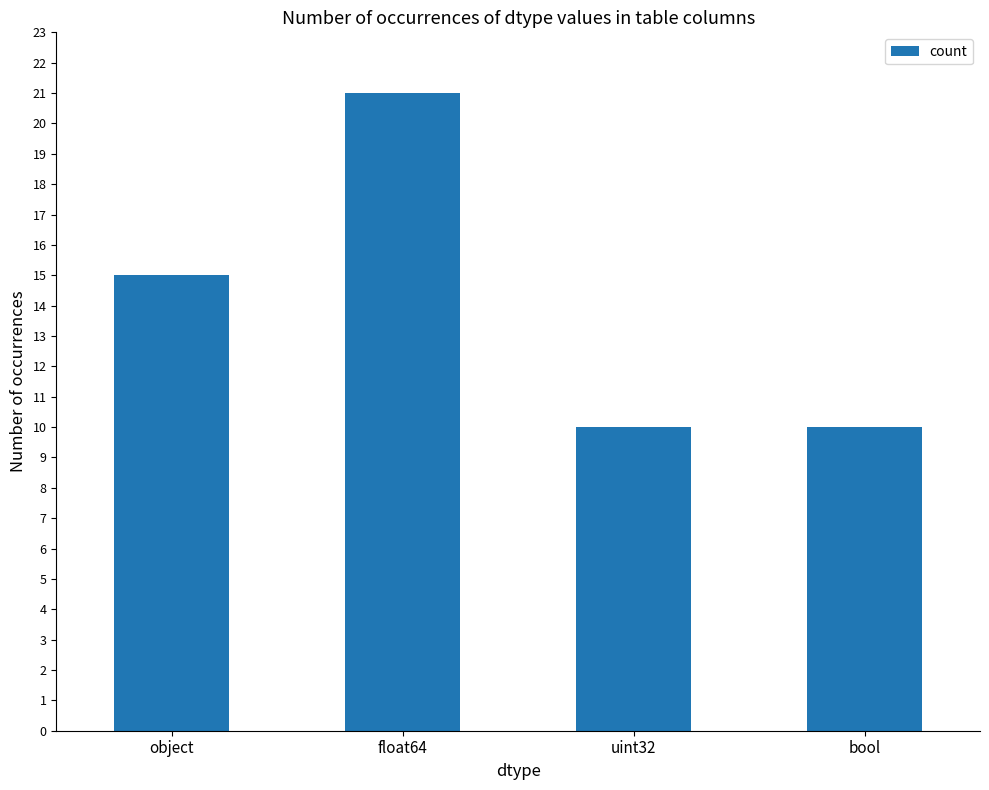

What is the average value?

14